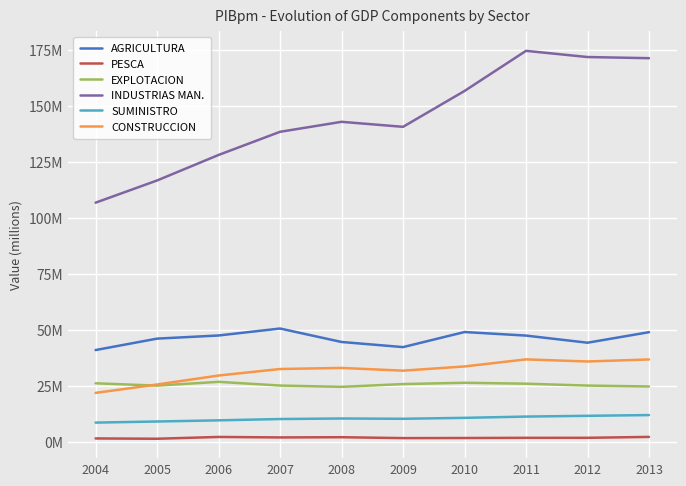

What is the spread (max minus min) of values at 2008?

141000011.2